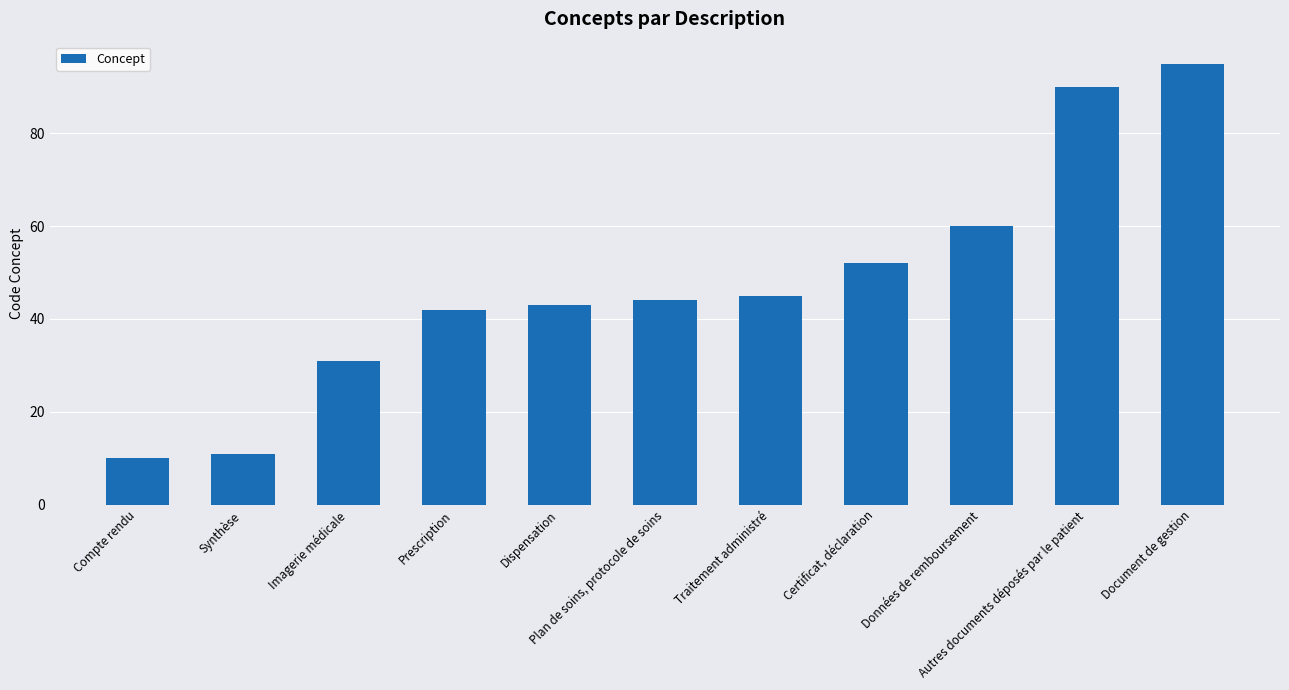

Reading left to right, transcribe all the data shown in this chart.

Compte rendu=10	Synthèse=11	Imagerie médicale=31	Prescription=42	Dispensation=43	Plan de soins, protocole de soins=44	Traitement administré=45	Certificat, déclaration=52	Données de remboursement=60	Autres documents déposés par le patient=90	Document de gestion=95